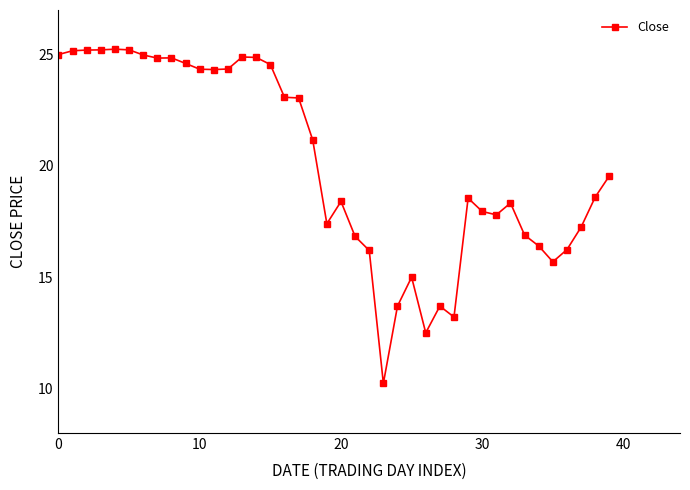

What is the average value?

20.1